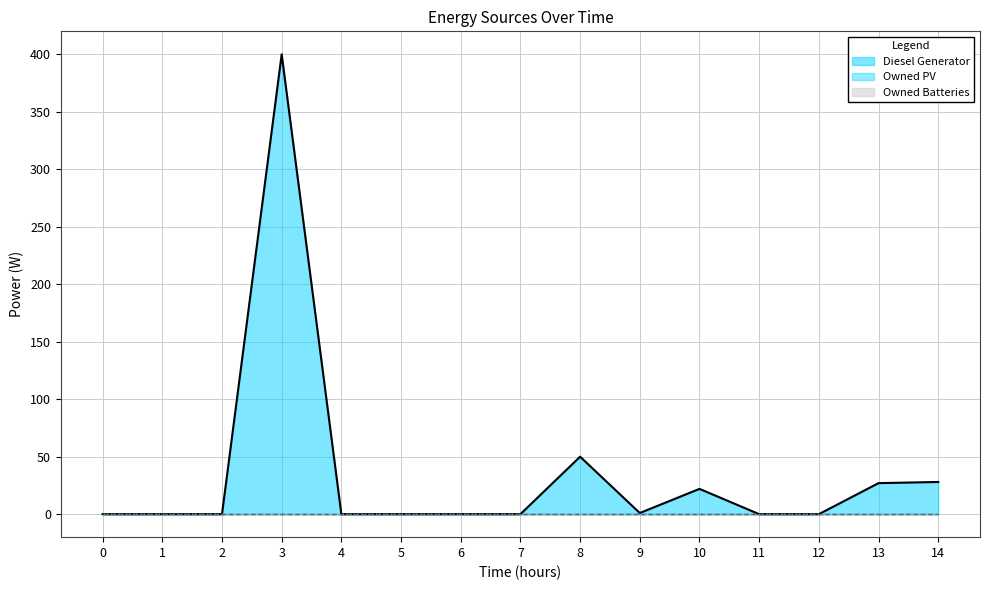

What is the difference between the second highest and second lowest values in the Diesel Generator series?

50.0